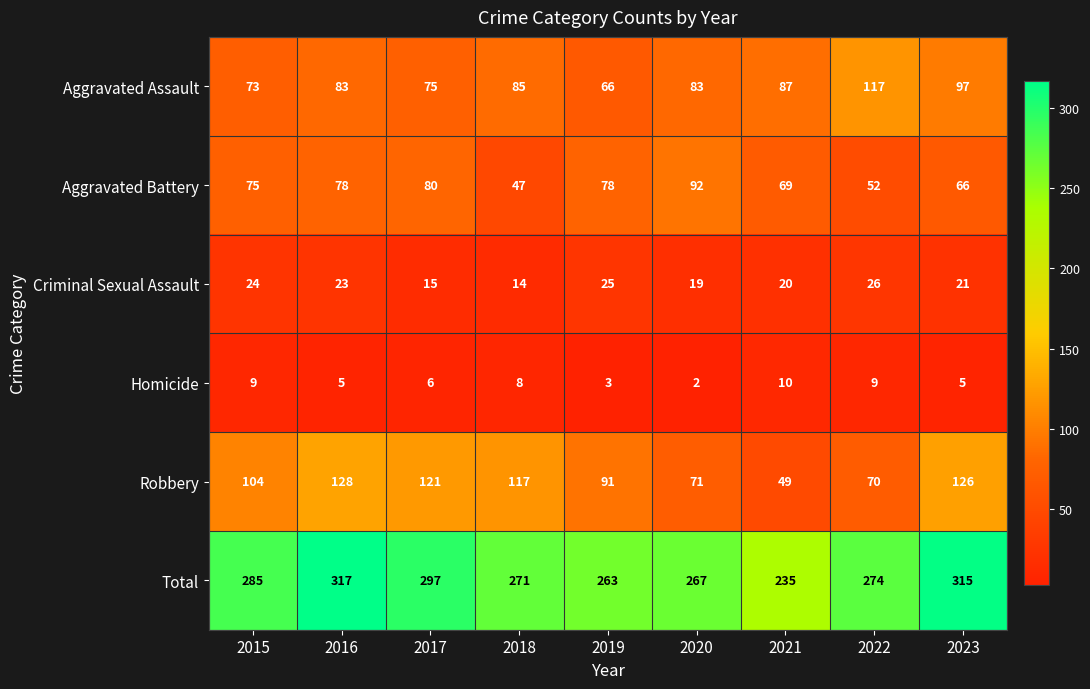

Which category has the lowest value in the Aggravated Battery series?

2018